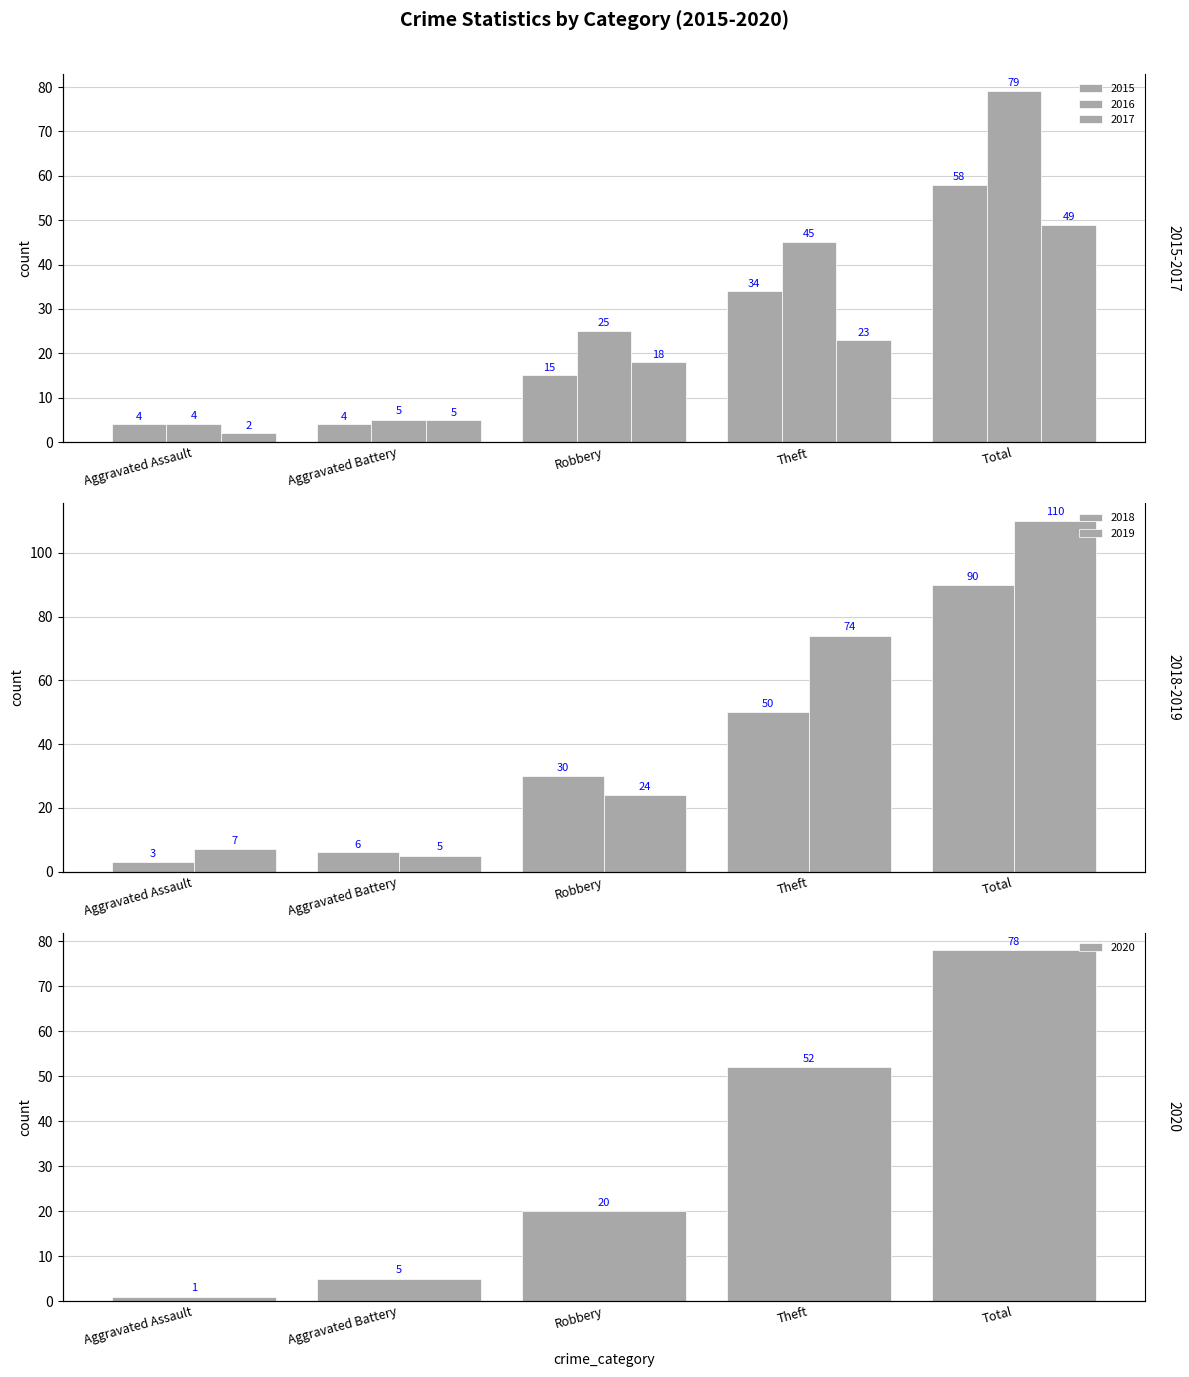

At which label does 2020 reach its minimum?

Aggravated Assault